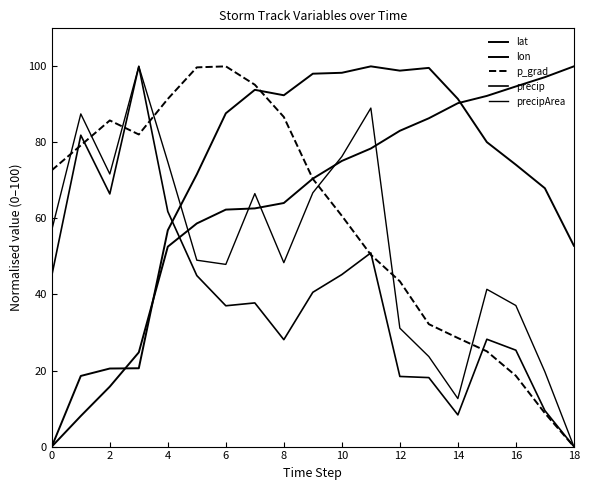

Which series has the largest range (max minus min)?

lat